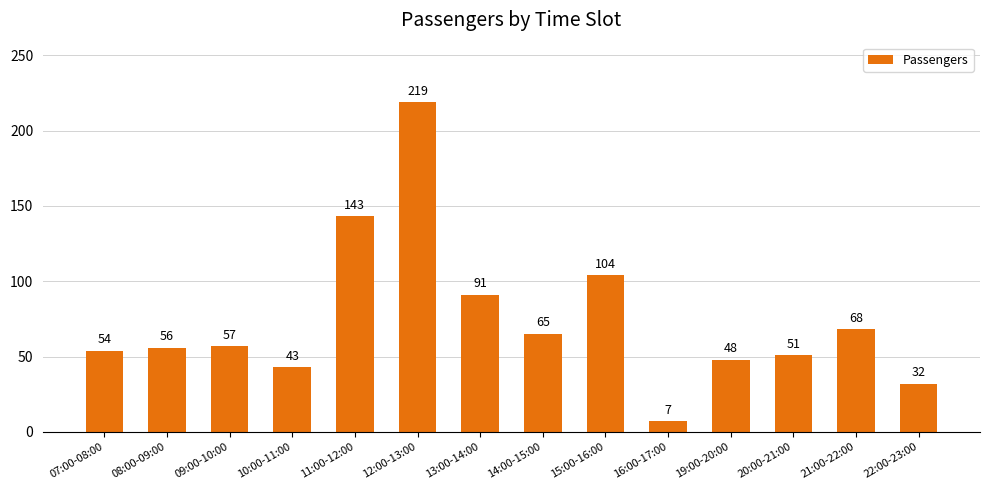

True or false: the data shows 65 at 14:00-15:00.

True